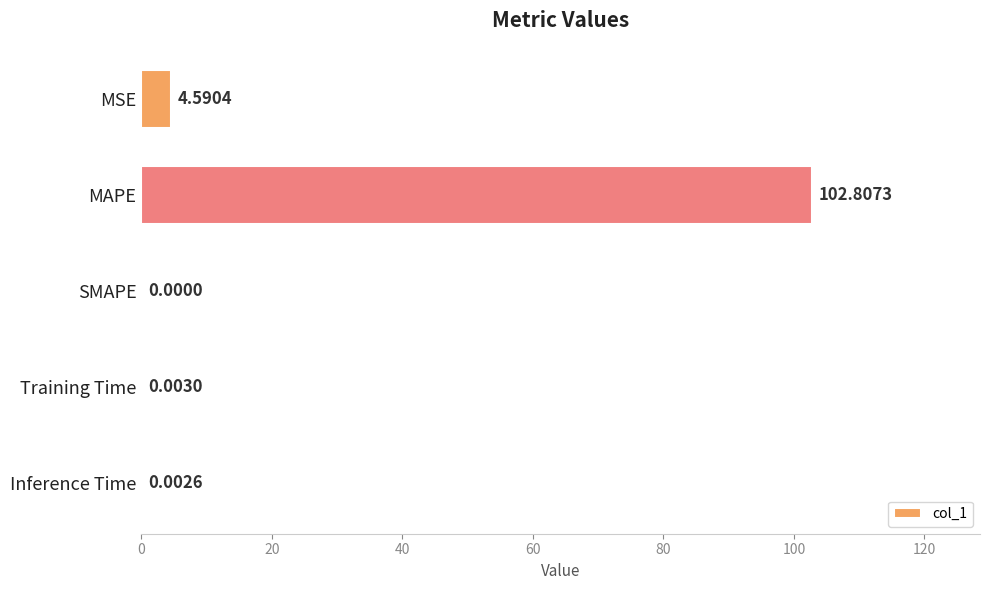

At which category does the chart reach its peak across all series?

MAPE